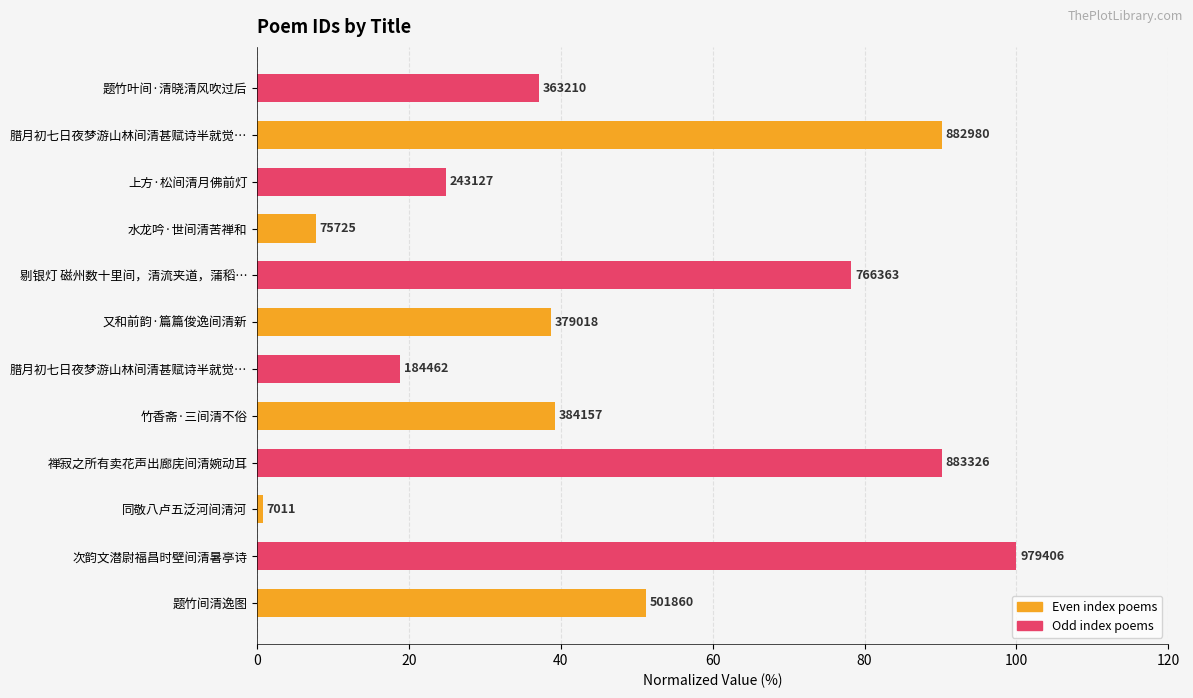

Are the bars horizontal?

Yes